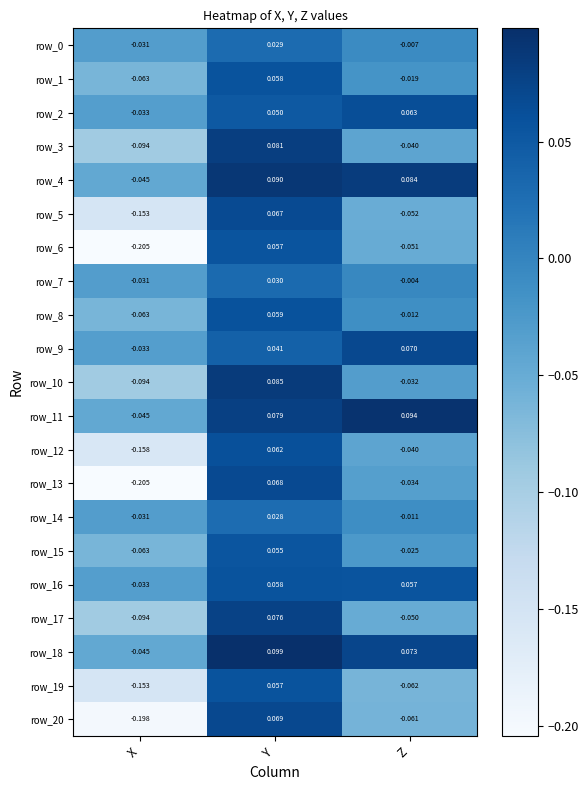

Rank the categories by row_16 value from lowest to highest.

X, Z, Y